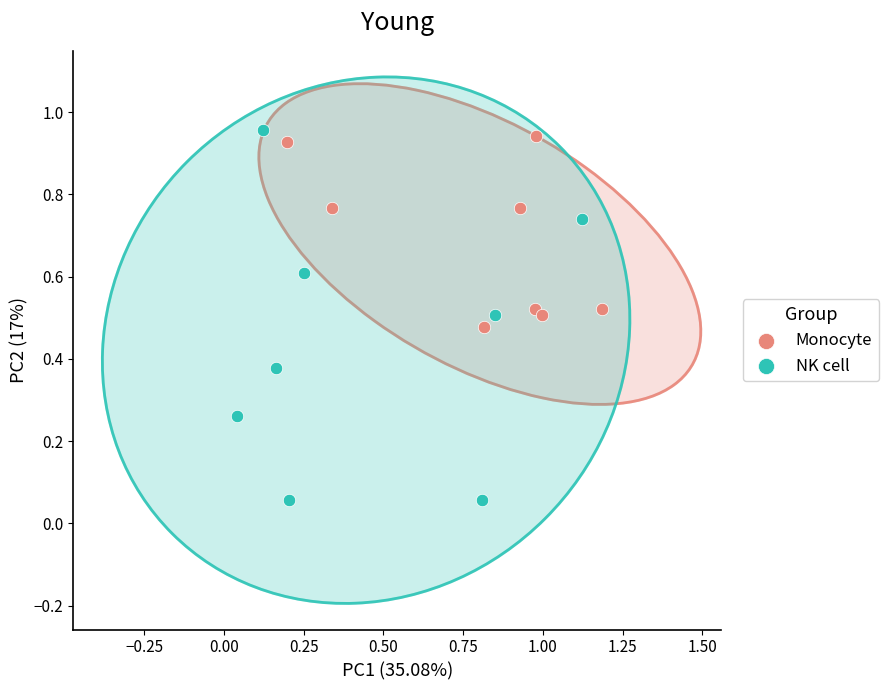

Which series reaches the maximum Y coordinate?

NK cell